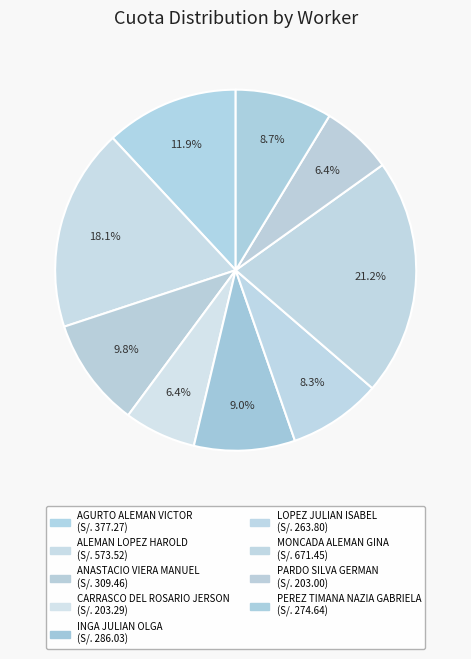

Count the number of slices in the pie.

9